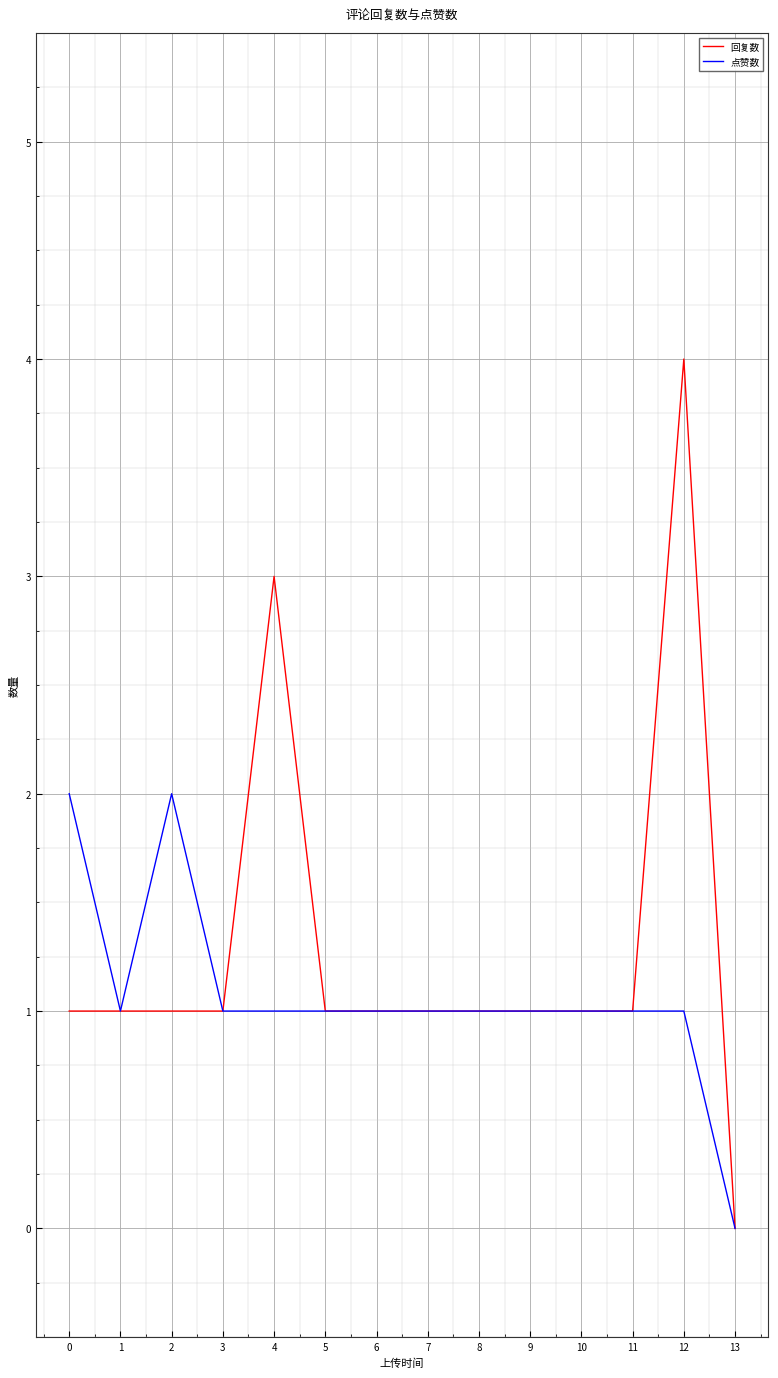

How many 点赞数 values are between 1 and 2?

13